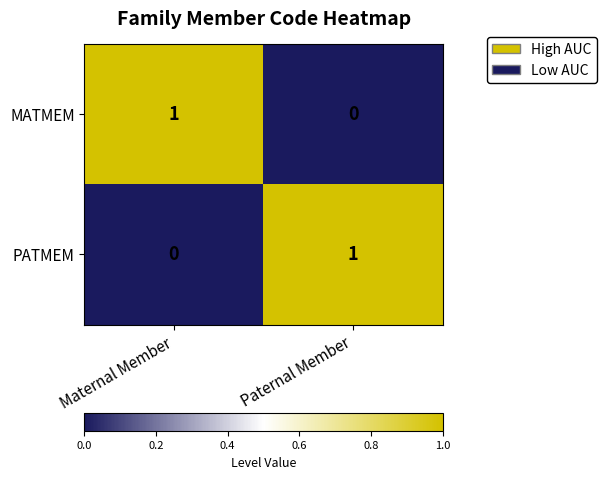

The value of MATMEM at Maternal Member is 1. True or false?

True